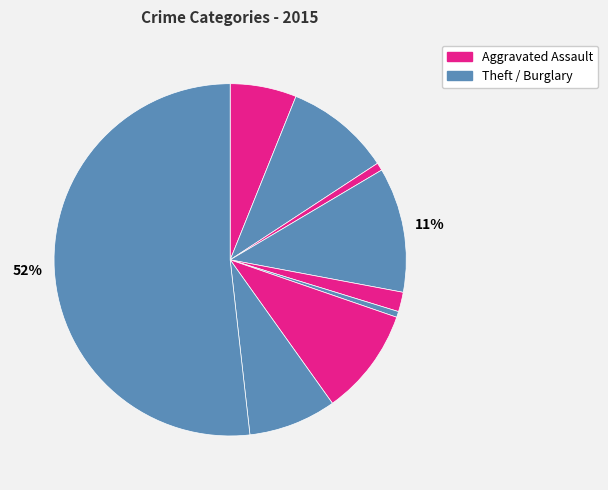

How many segments does this pie chart have?

9